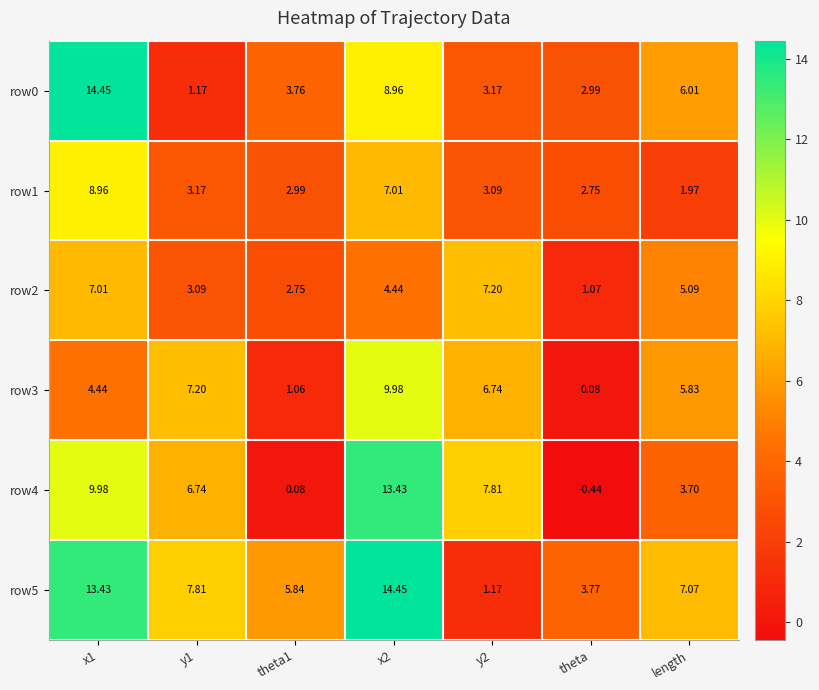

At how many categories does at least one series exceed 8?

2